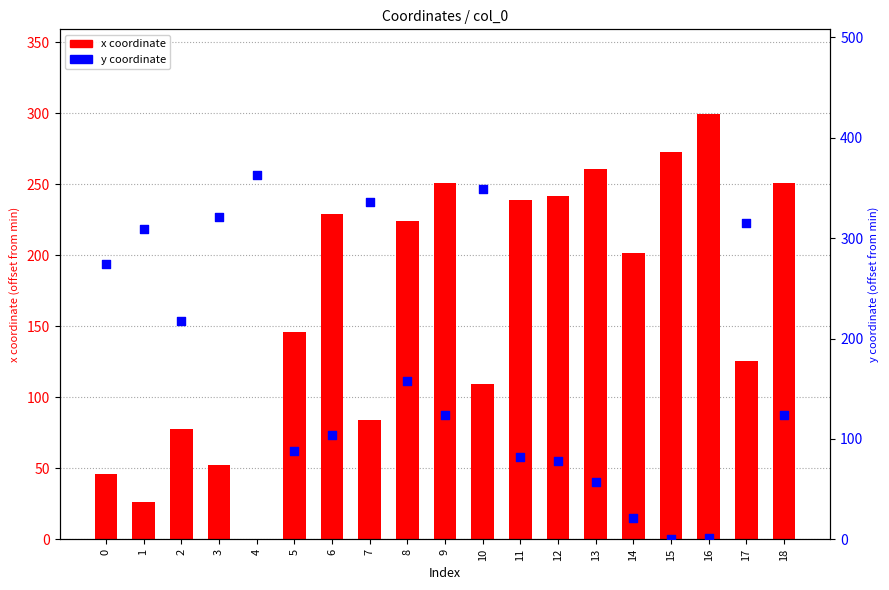

What is the total value across all series at 13?

318.2